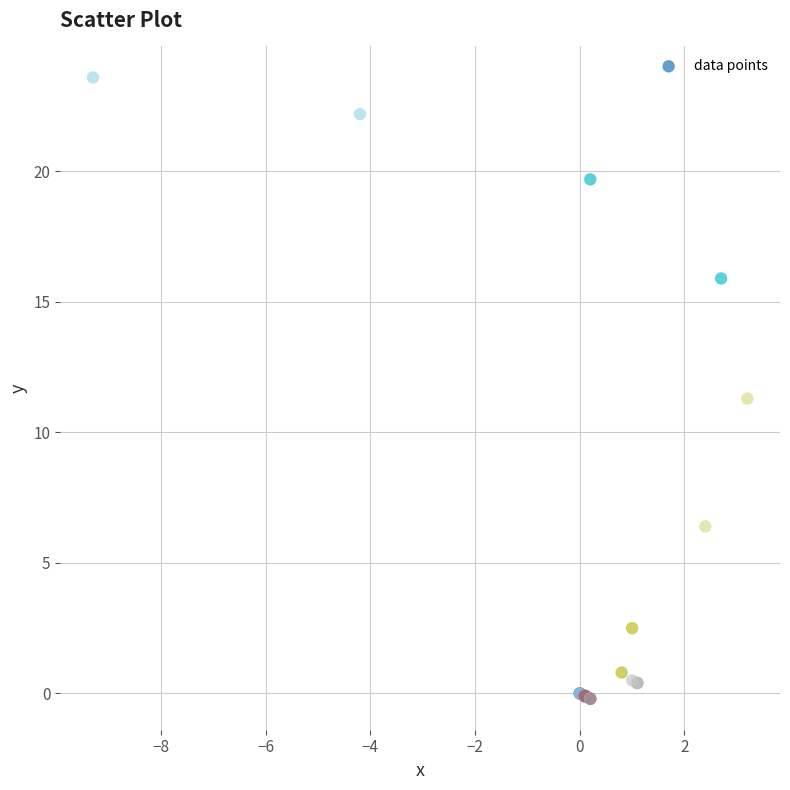

What Y value in the scatter plot is closest to 11?

11.3